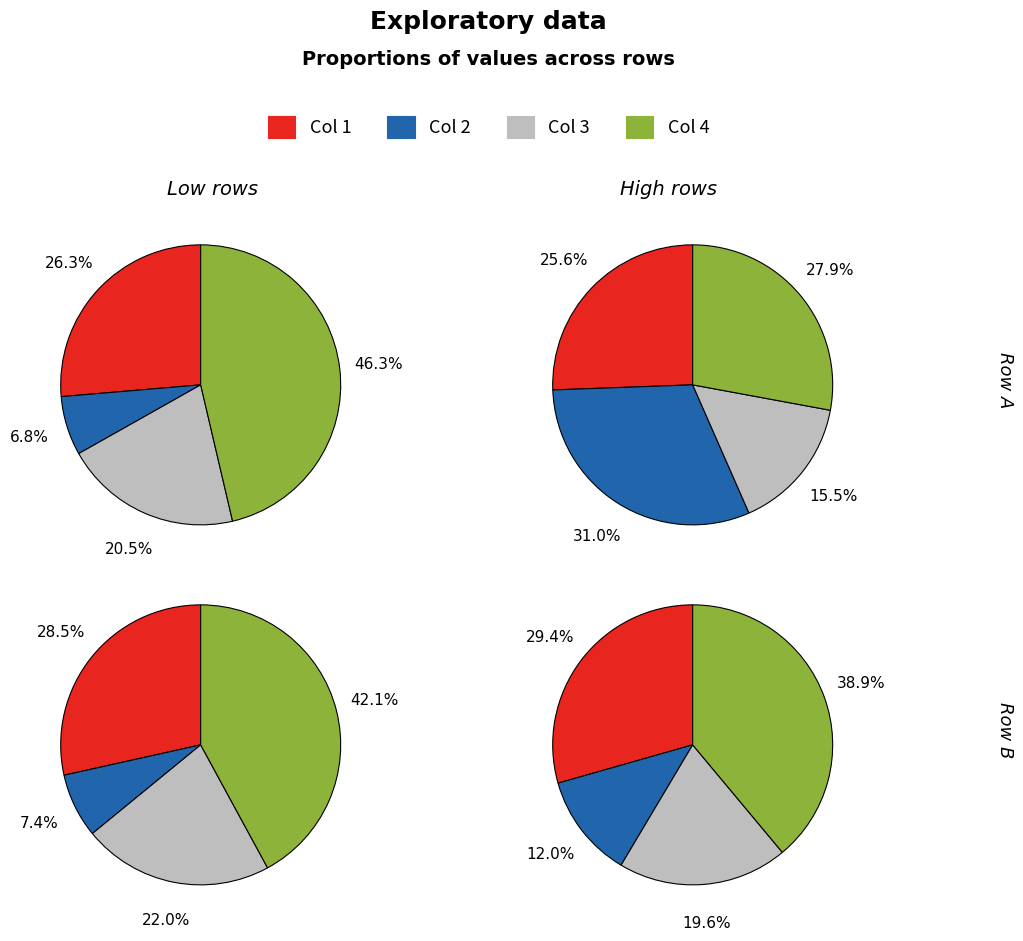

What percentage is the 3 slice, to the nearest percent?

16%